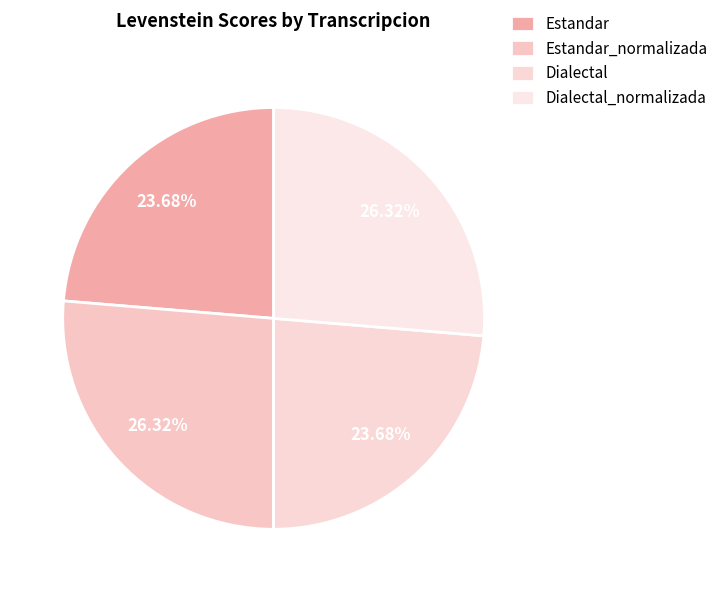

The Estandar slice represents 33% of the pie. True or false?

False